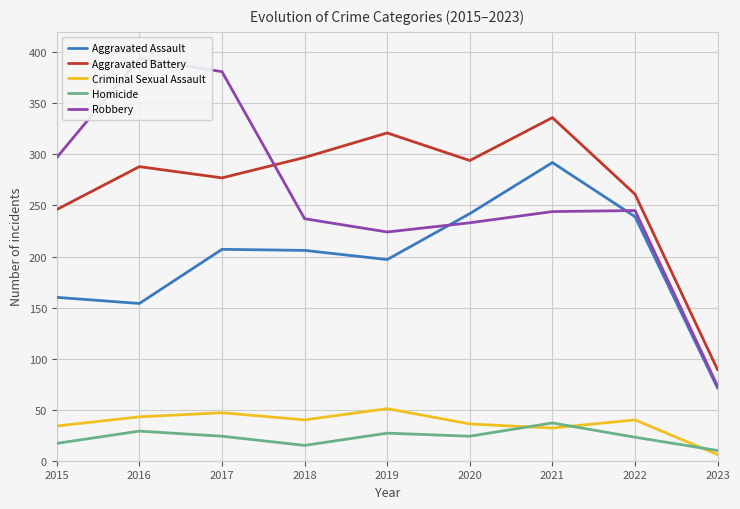

What is the maximum value for Aggravated Battery?

336